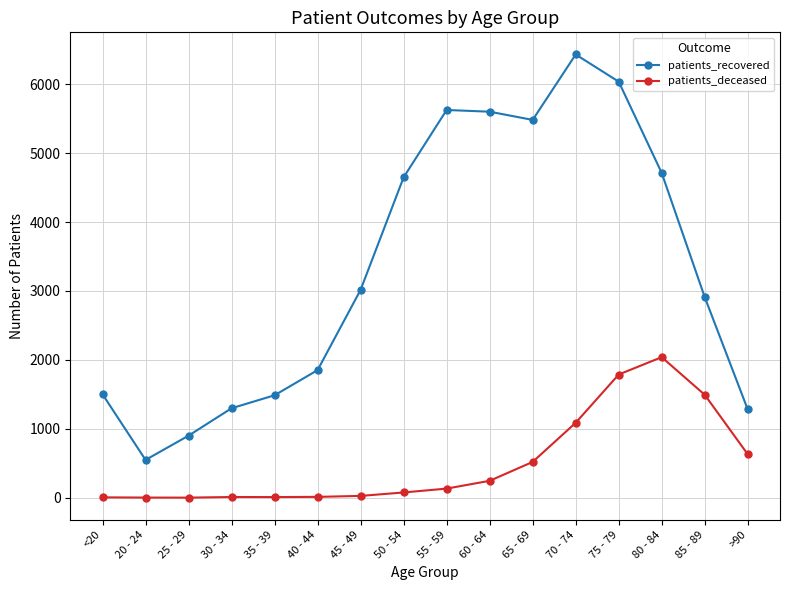

What is the average value of the patients_recovered series?

3334